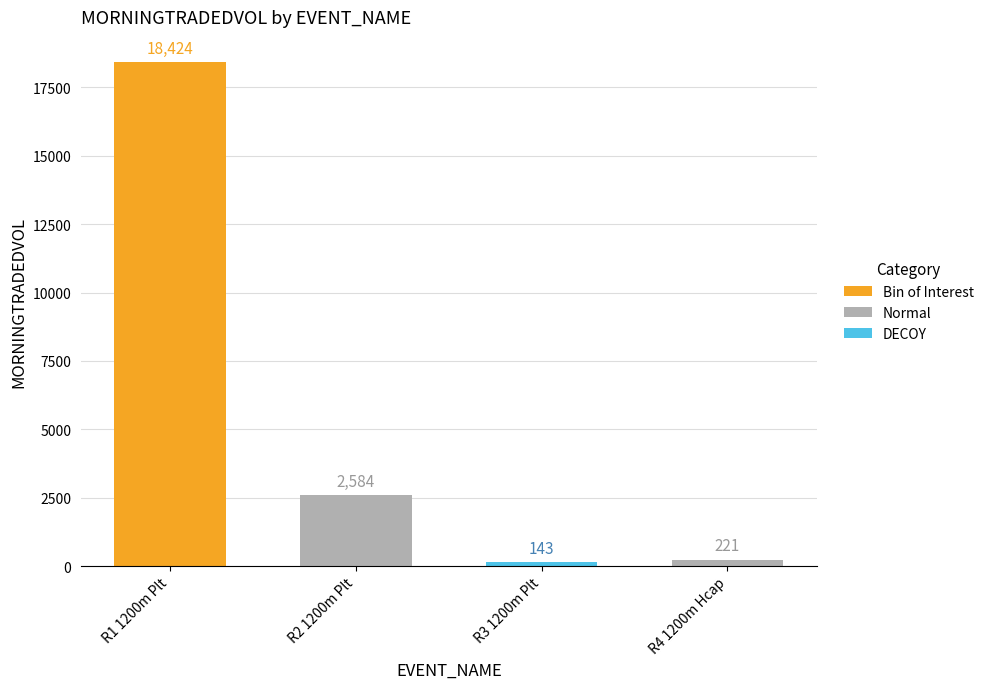

The chart shows a value of 4345.8 at 24. True or false?

False